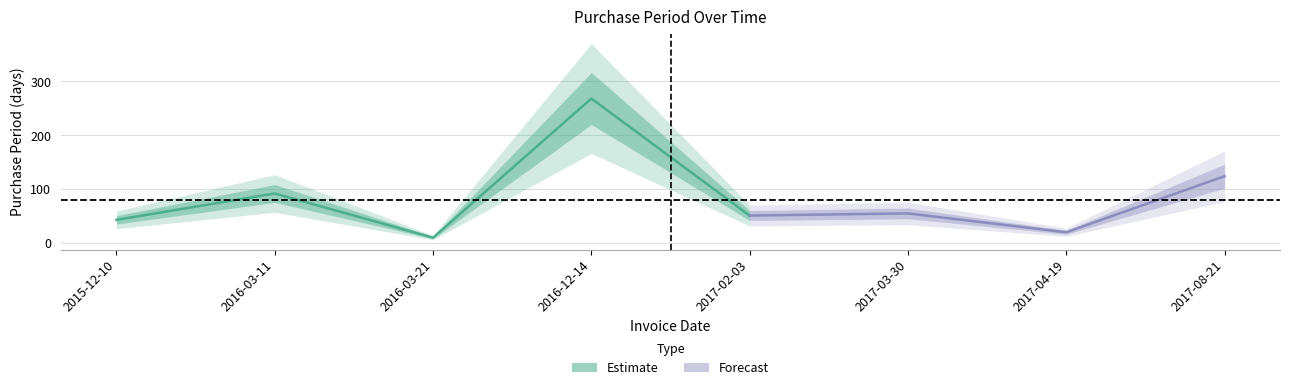

What is the sum of all values?

663